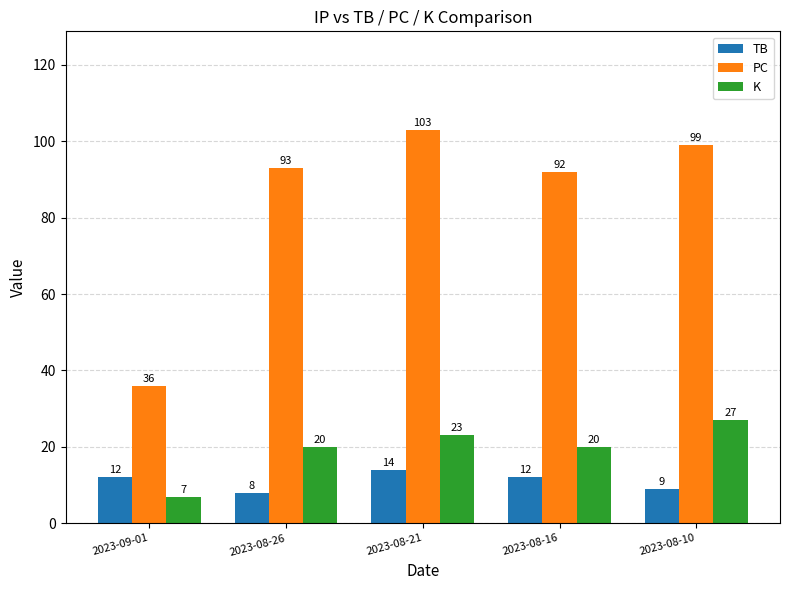

Reading left to right, extract all data points from this chart.

TB: 12	8	14	12	9
PC: 36	93	103	92	99
K: 7	20	23	20	27